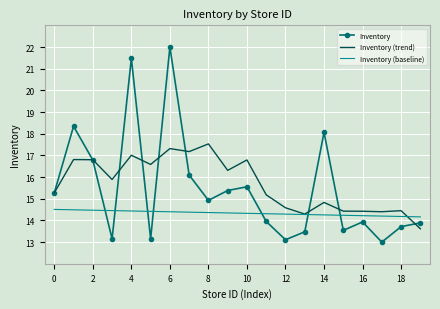

List the series in order of their peak value, lowest first.

Inventory (baseline), Inventory (trend), Inventory